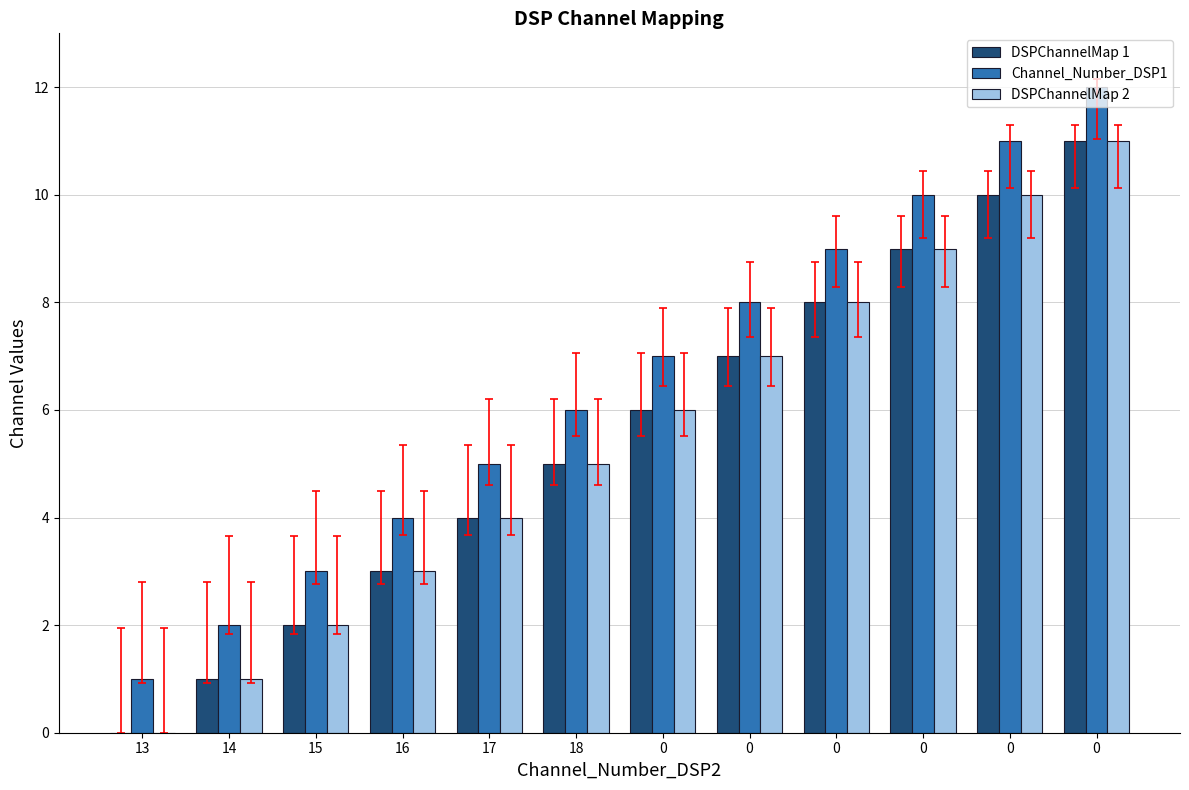

What is the approximate value of DSPChannelMap 2 at 0?

8